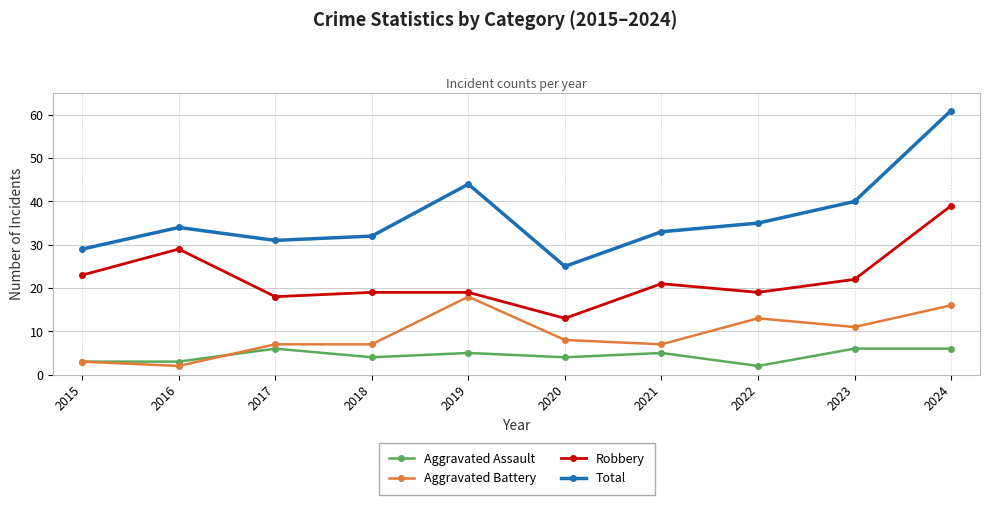

True or false: Aggravated Assault has more than 0 interior local peaks.

True